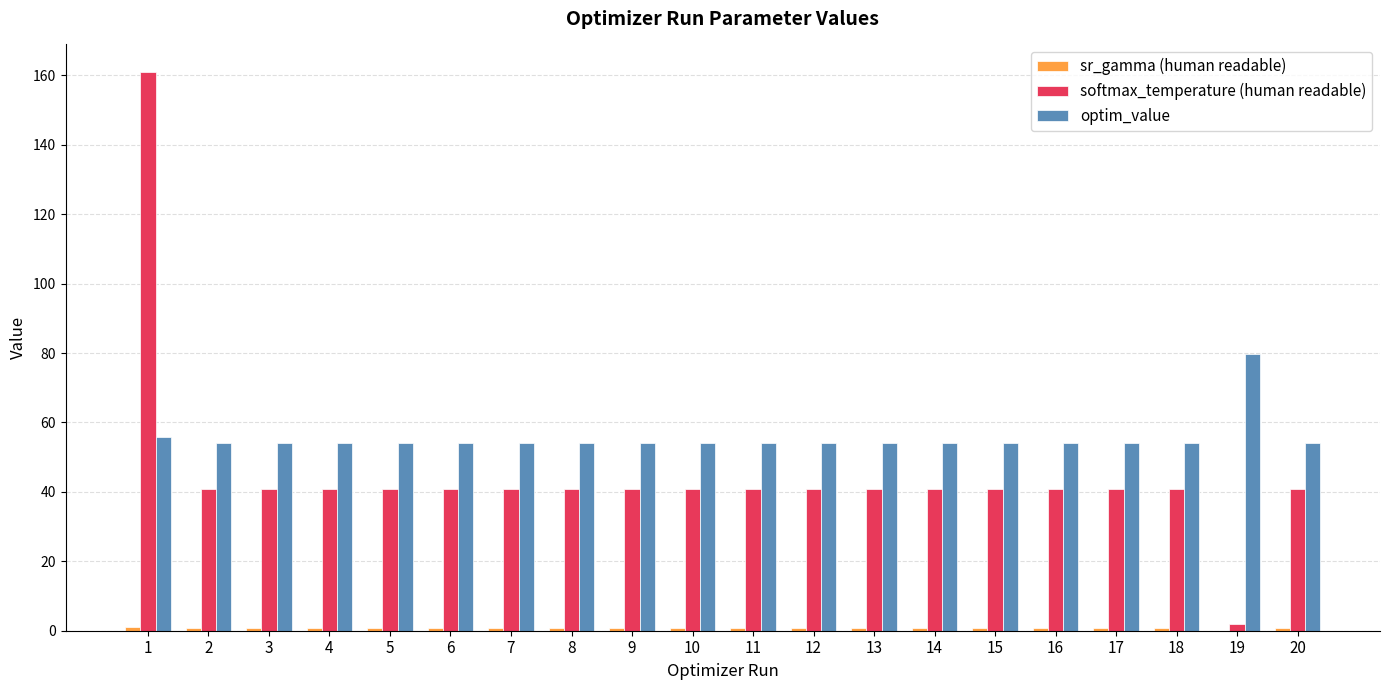

Is the value of softmax_temperature (human readable) at 9 greater than the value of optim_value at 17?

No